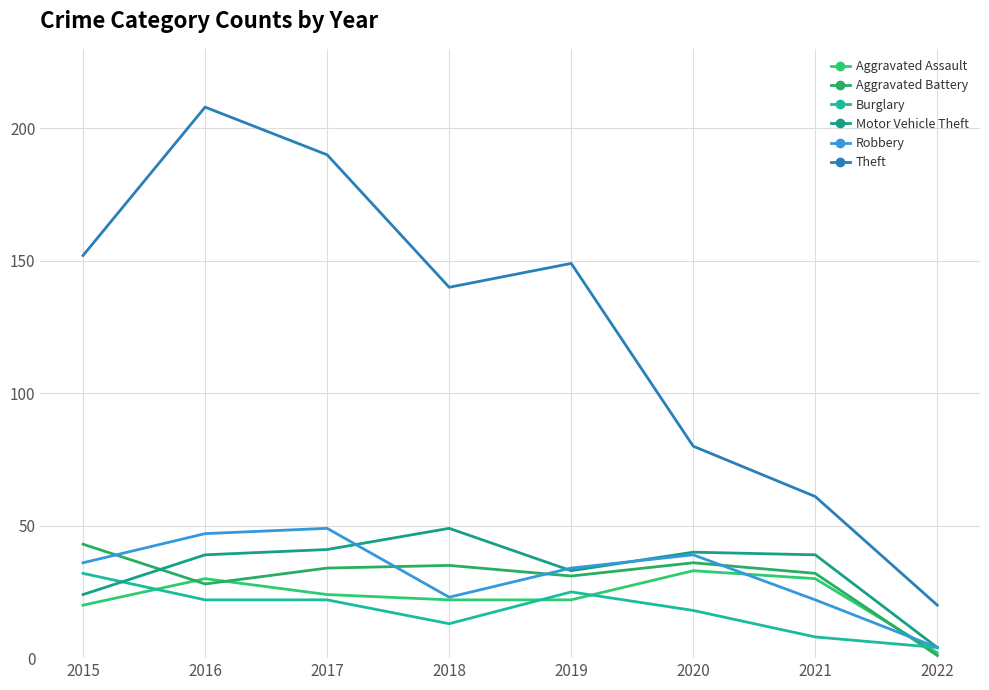

Is it true that Theft equals 326 at 2016?

False